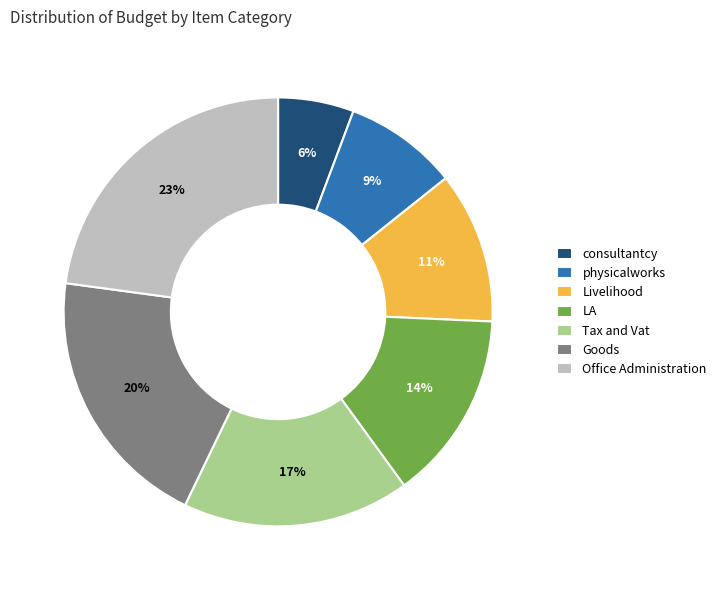

How many segments does this pie chart have?

7